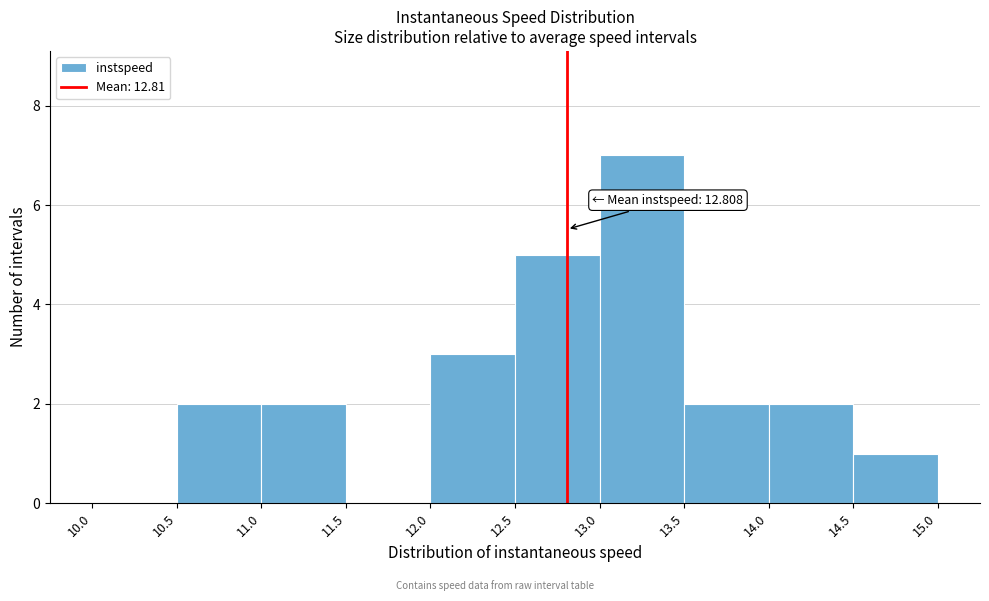

Which range on the x-axis has the tallest bar?

13.0 to 13.5